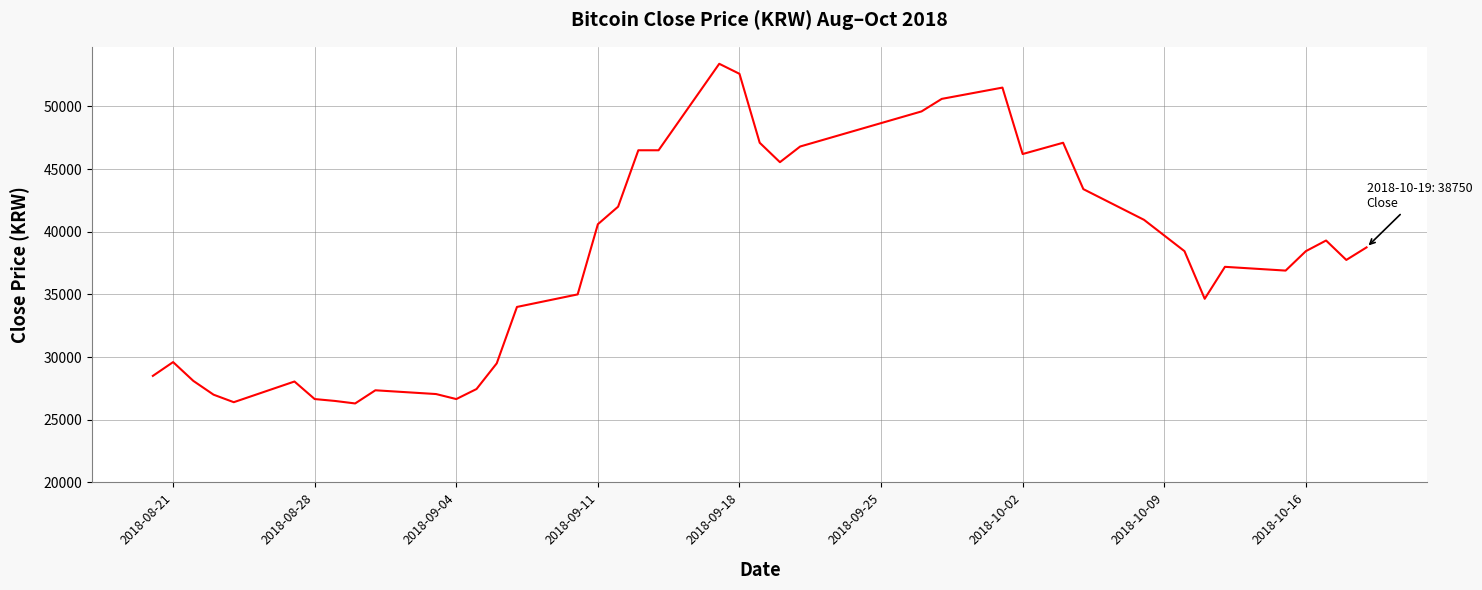

What is the minimum value shown in the chart?

26300